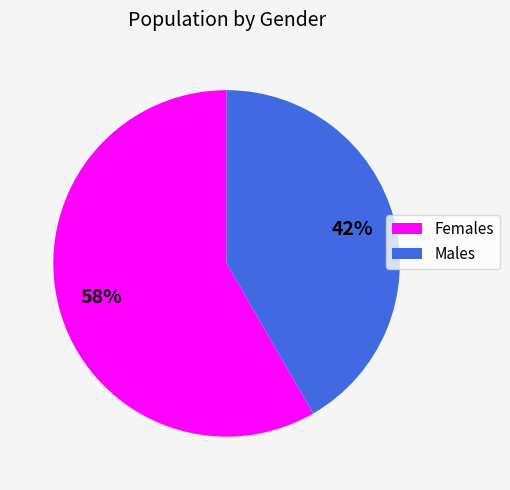

Is there a majority slice in this chart?

Yes